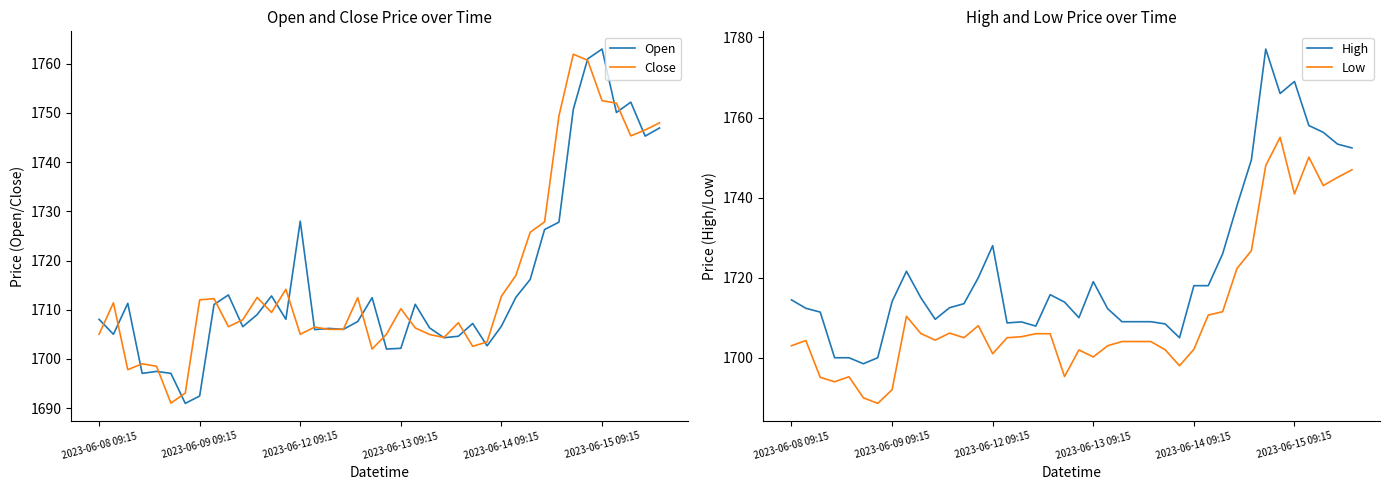

What are all the series names shown in the legend?

Open, Close, High, Low